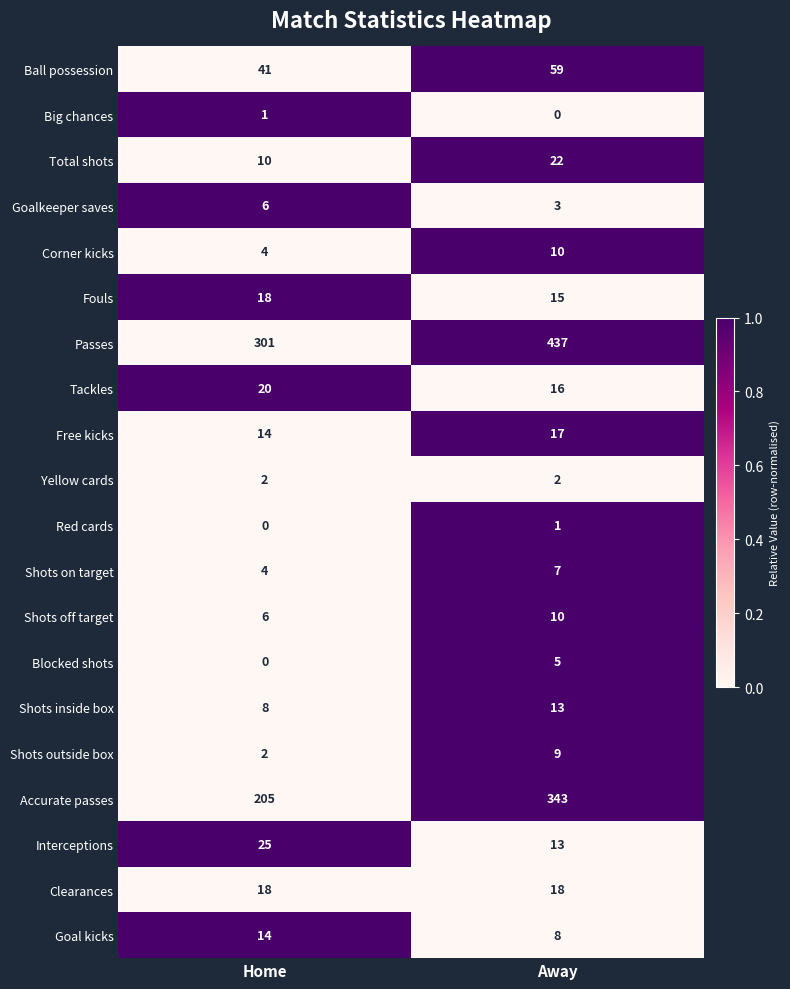

What is the sum of the Interceptions values at Home and Away?

38